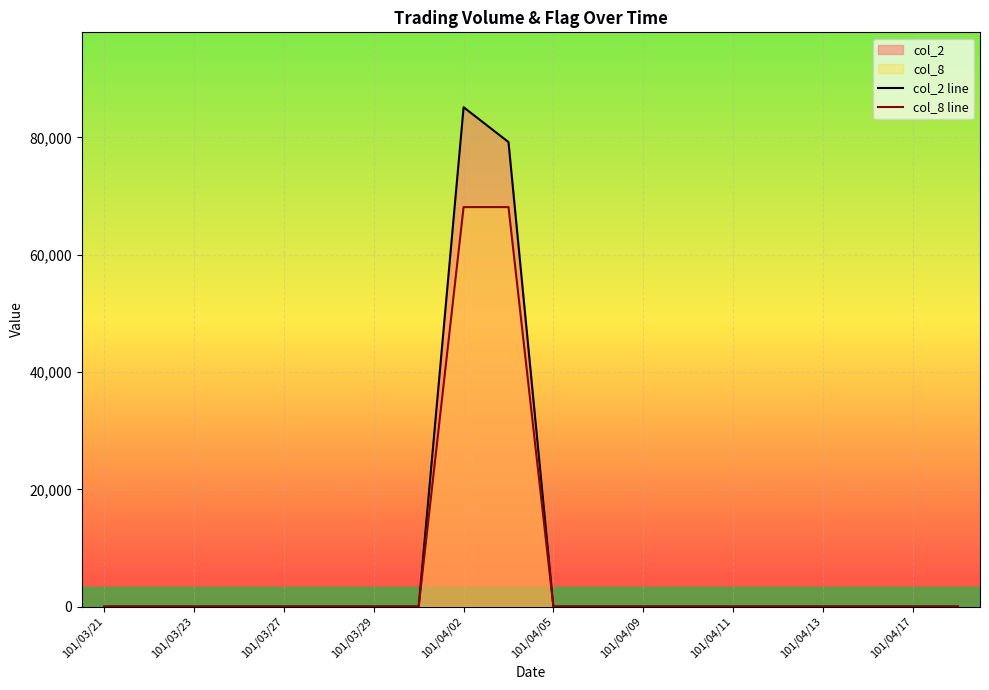

Count the number of data series in this chart.

2